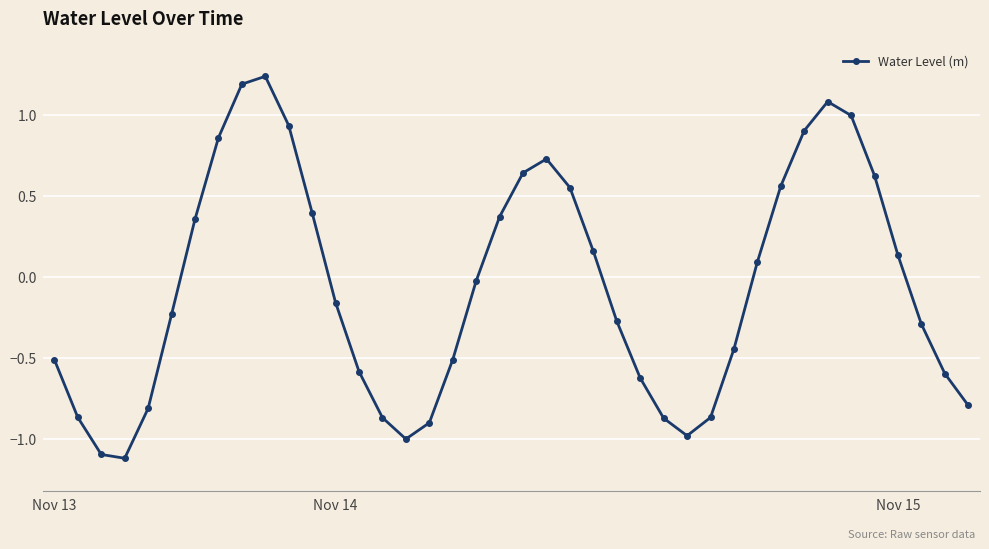

How many interior local peaks (higher than both neighbors) does the data have?

3